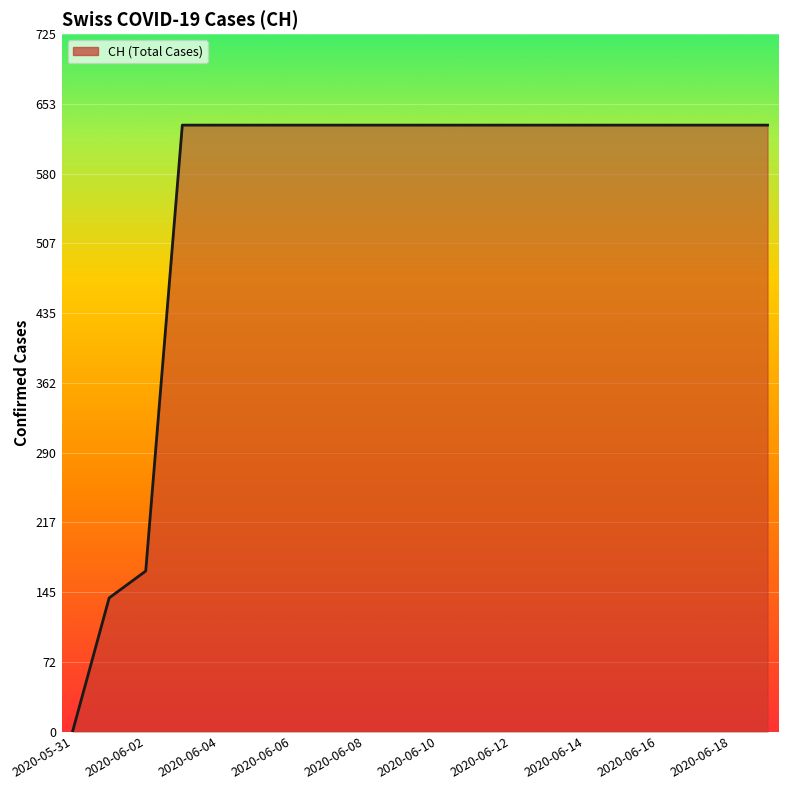

What is the difference between the maximum and minimum values?

631